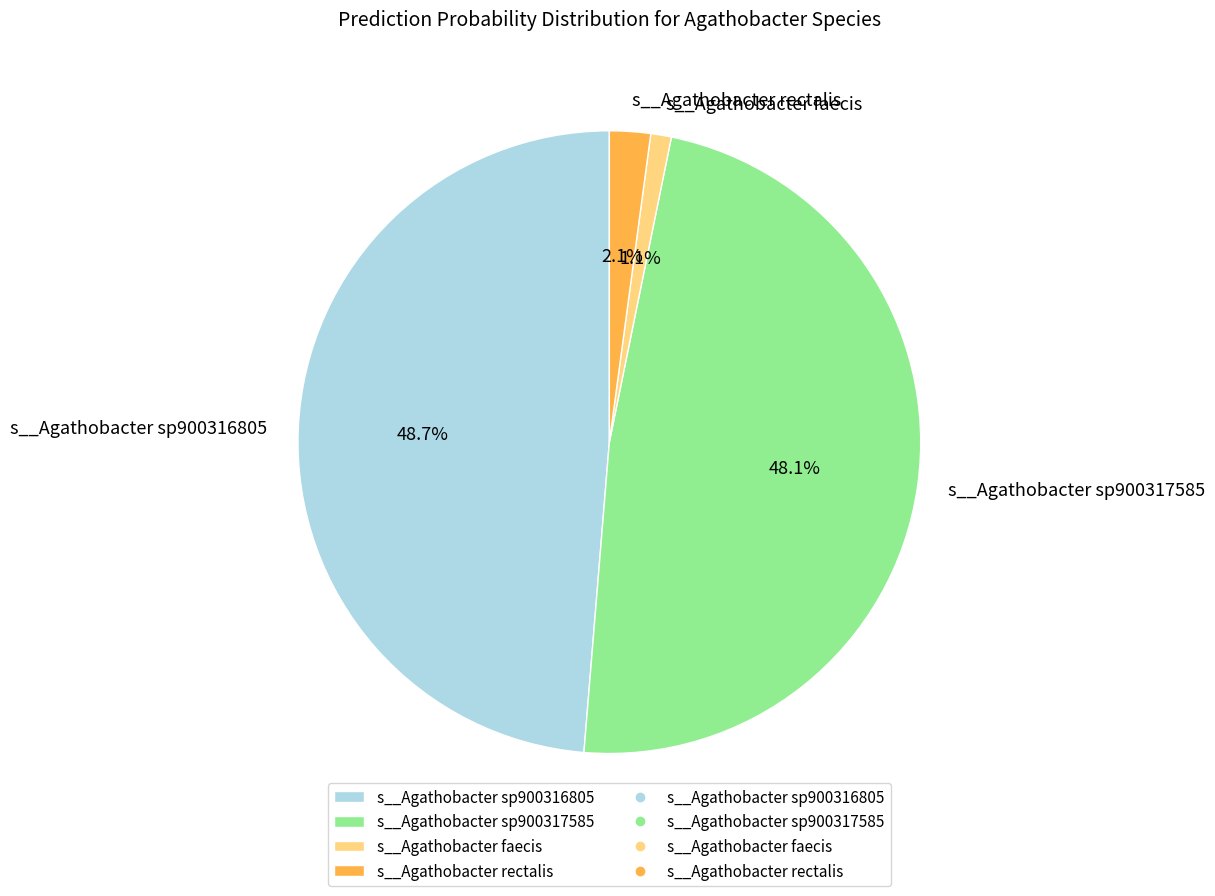

How many segments does this pie chart have?

4